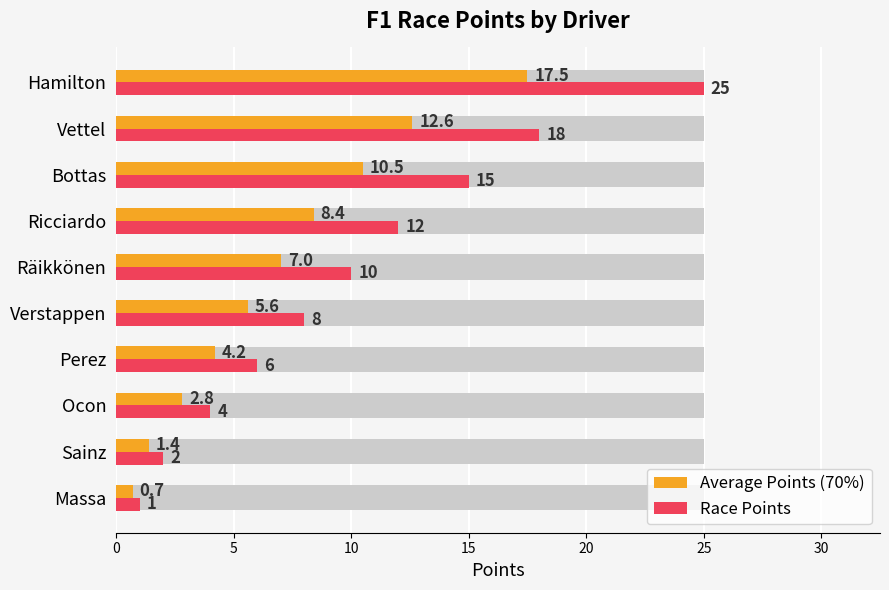

The value of Average Points (70%) at Massa is 1.1. True or false?

False